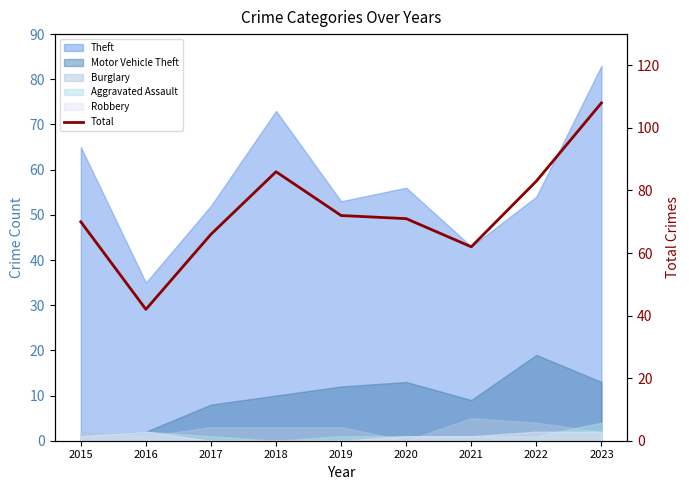

What is the value of the 1st point from the left?

70